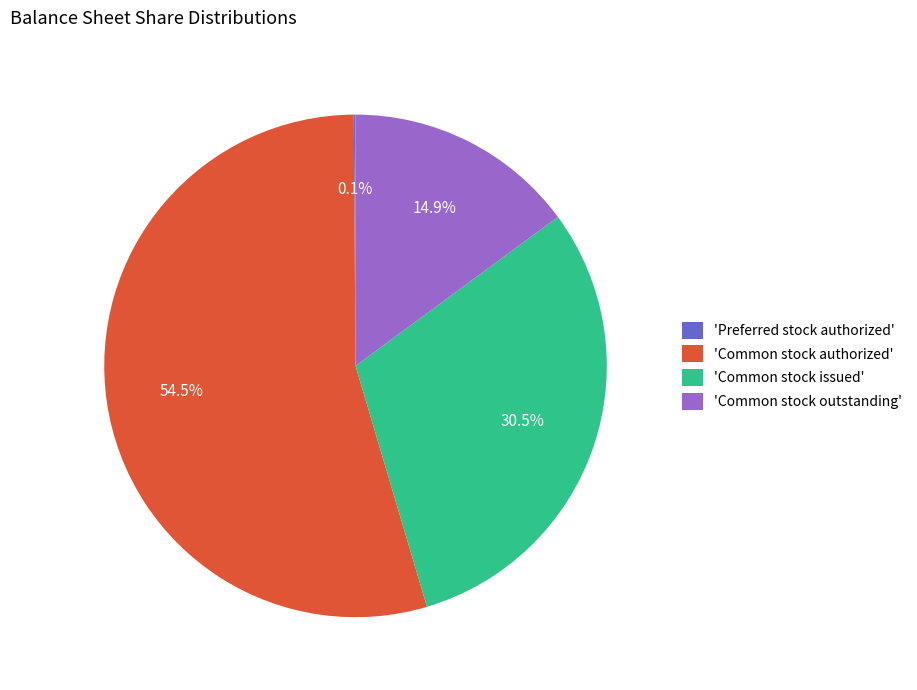

What percentage do 'Common stock issued' and 'Common stock outstanding' together represent?

45.4%